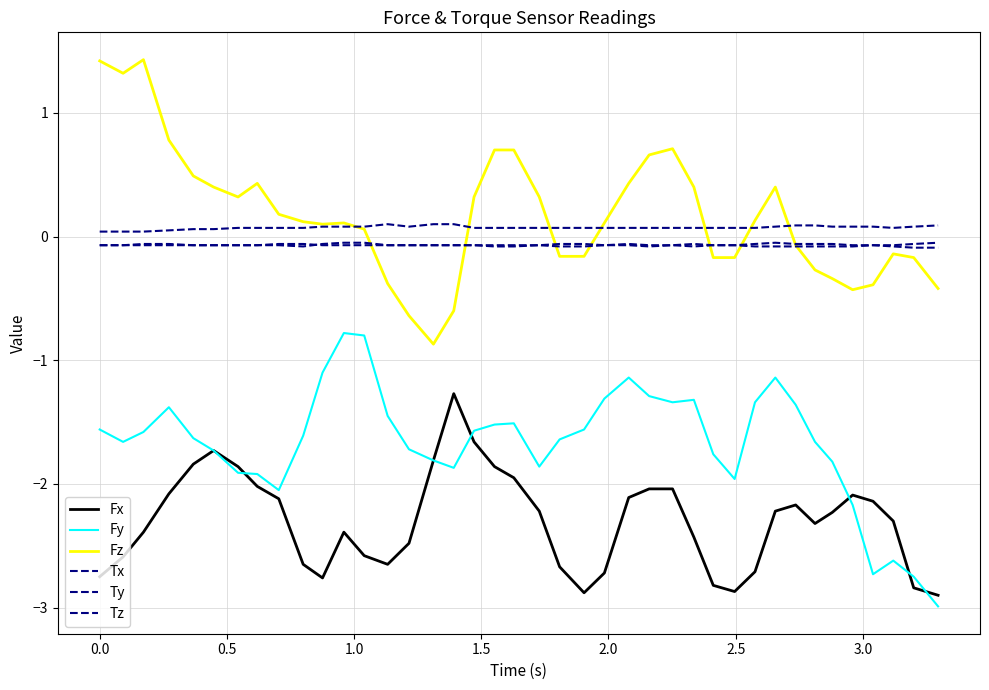

What is the greatest value displayed?

1.4